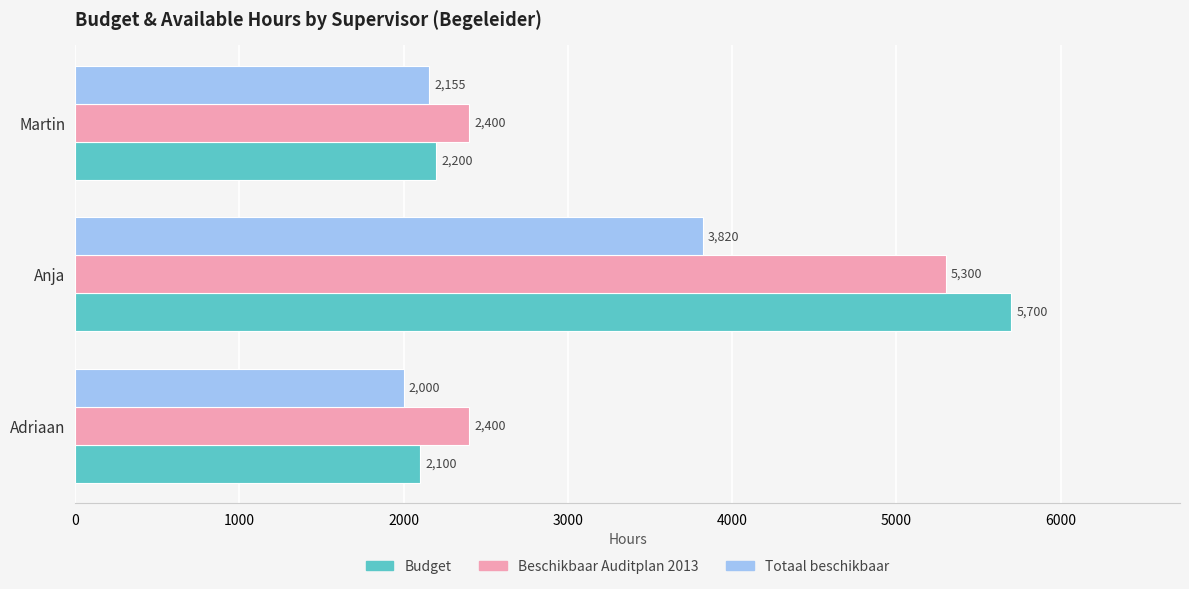

What is the difference between the maximum and minimum values in the Beschikbaar Auditplan 2013 series?

2900